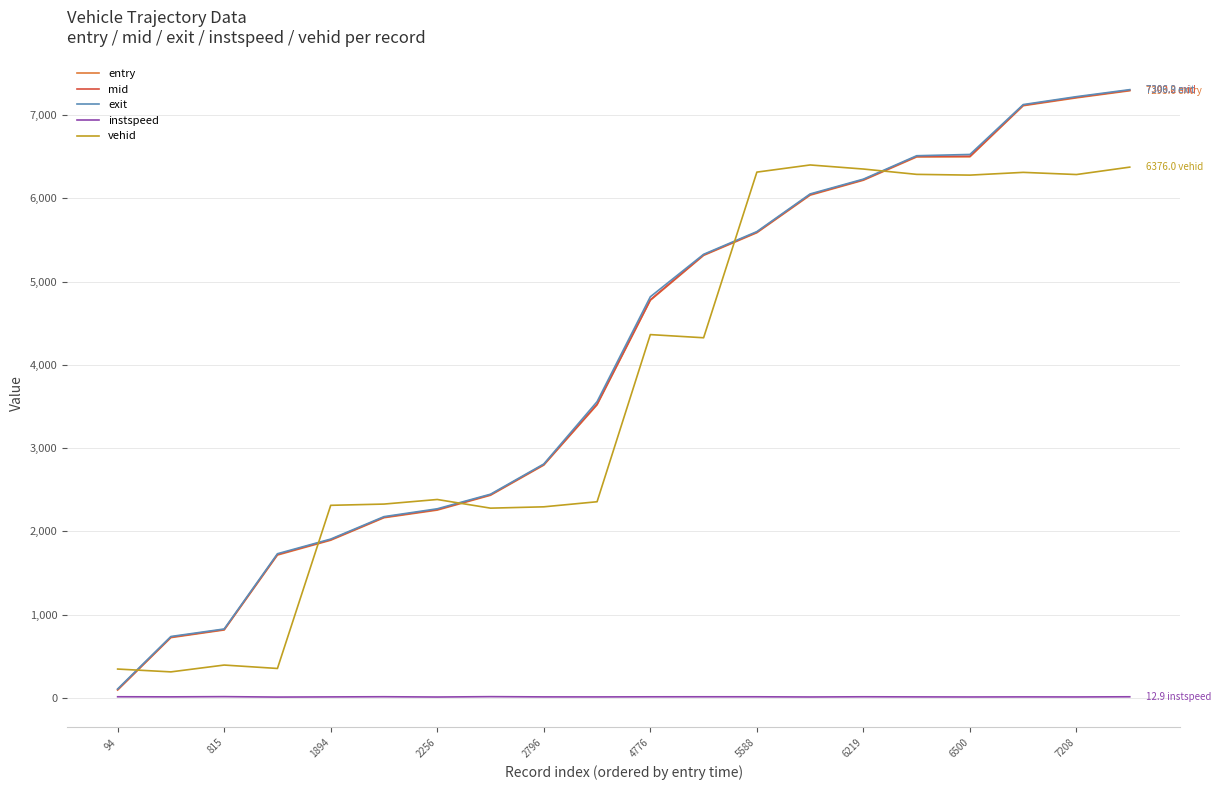

What is the highest value of the entry series?

7293.6